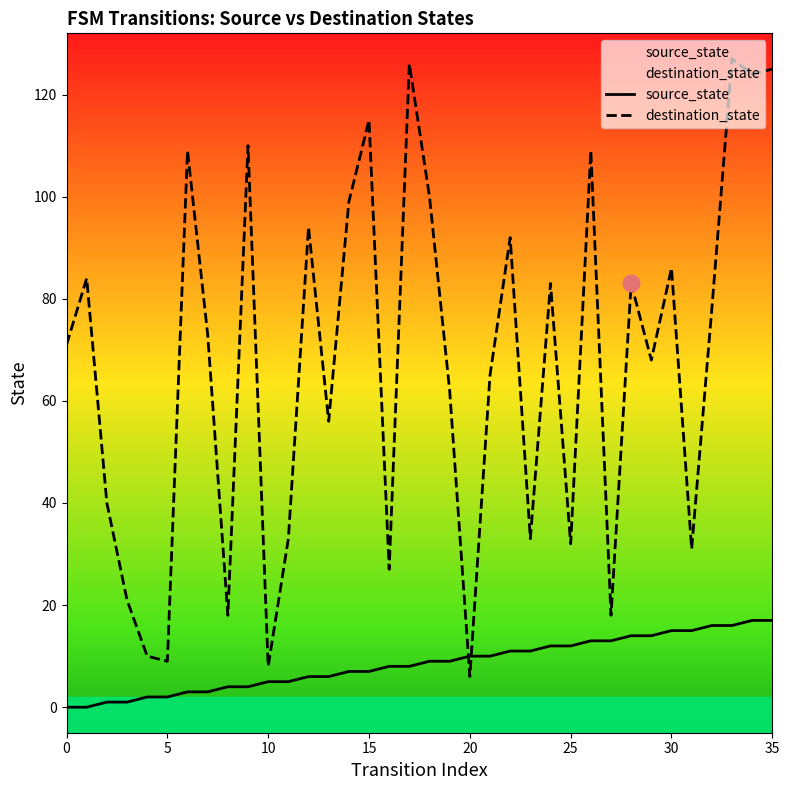

Reading right to left, what are all the values shown in this chart?

source_state: 17	17	16	16	15	15	14	14	13	13	12	12	11	11	10	10	9	9	8	8	7	7	6	6	5	5	4	4	3	3	2	2	1	1	0	0
destination_state: 125	124	127	78	31	86	68	83	18	109	32	83	33	92	65	6	62	100	126	27	115	99	56	94	33	8	110	18	73	109	9	10	21	40	84	71